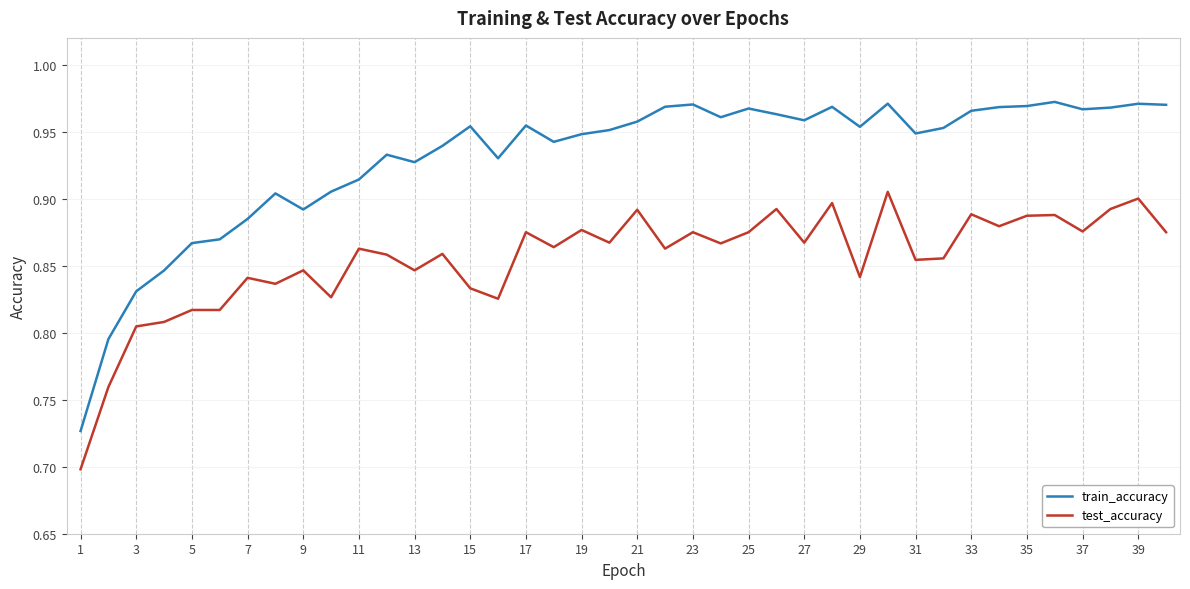

Which series has the largest range (max minus min)?

train_accuracy